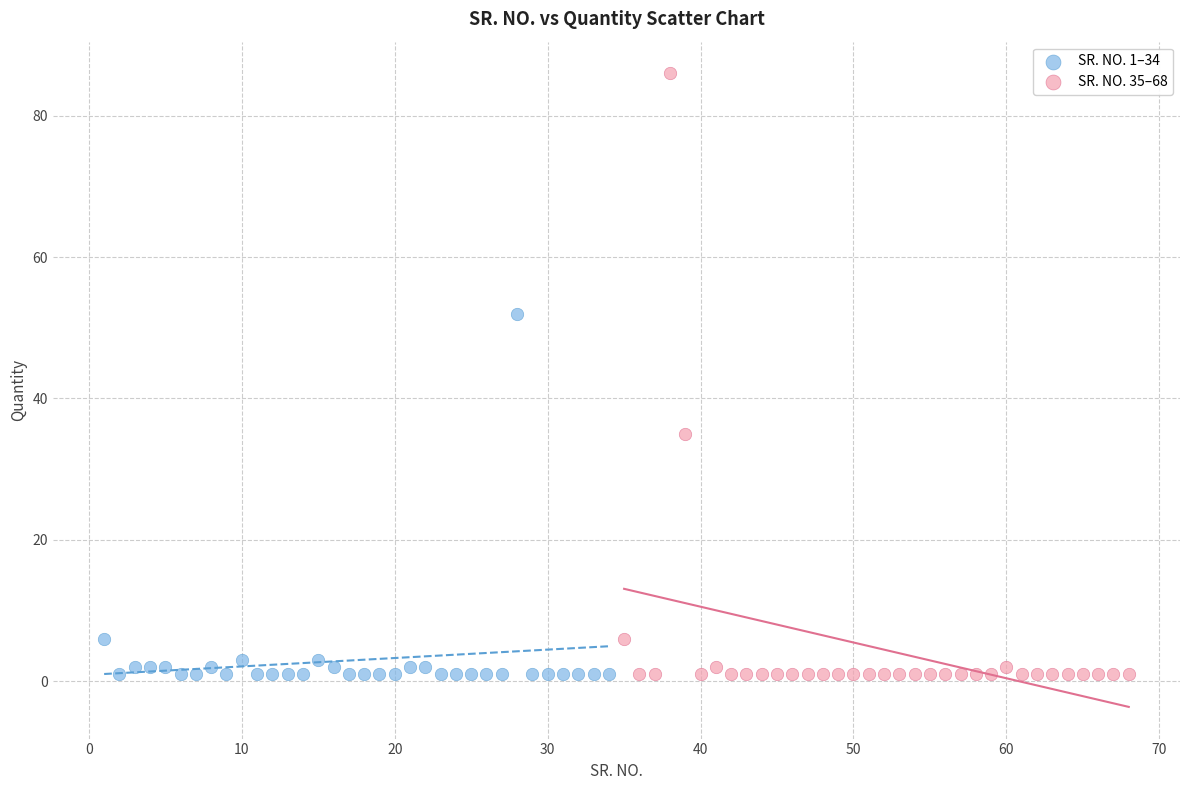

Which series has the widest spread of Y values?

SR. NO. 35–68